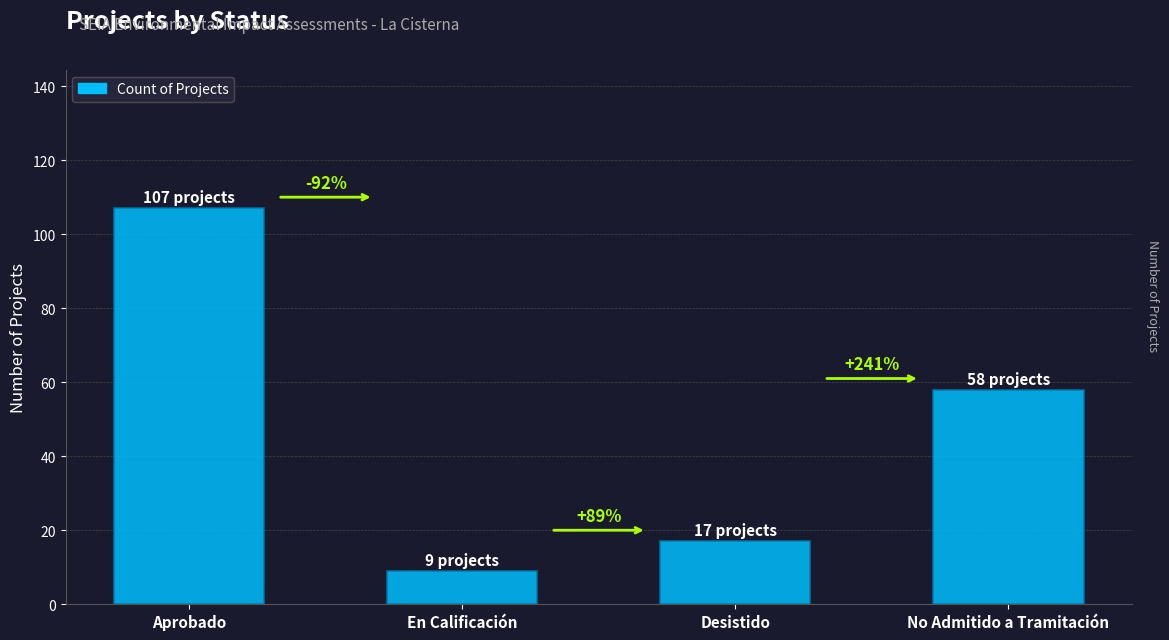

Are the bars horizontal?

No